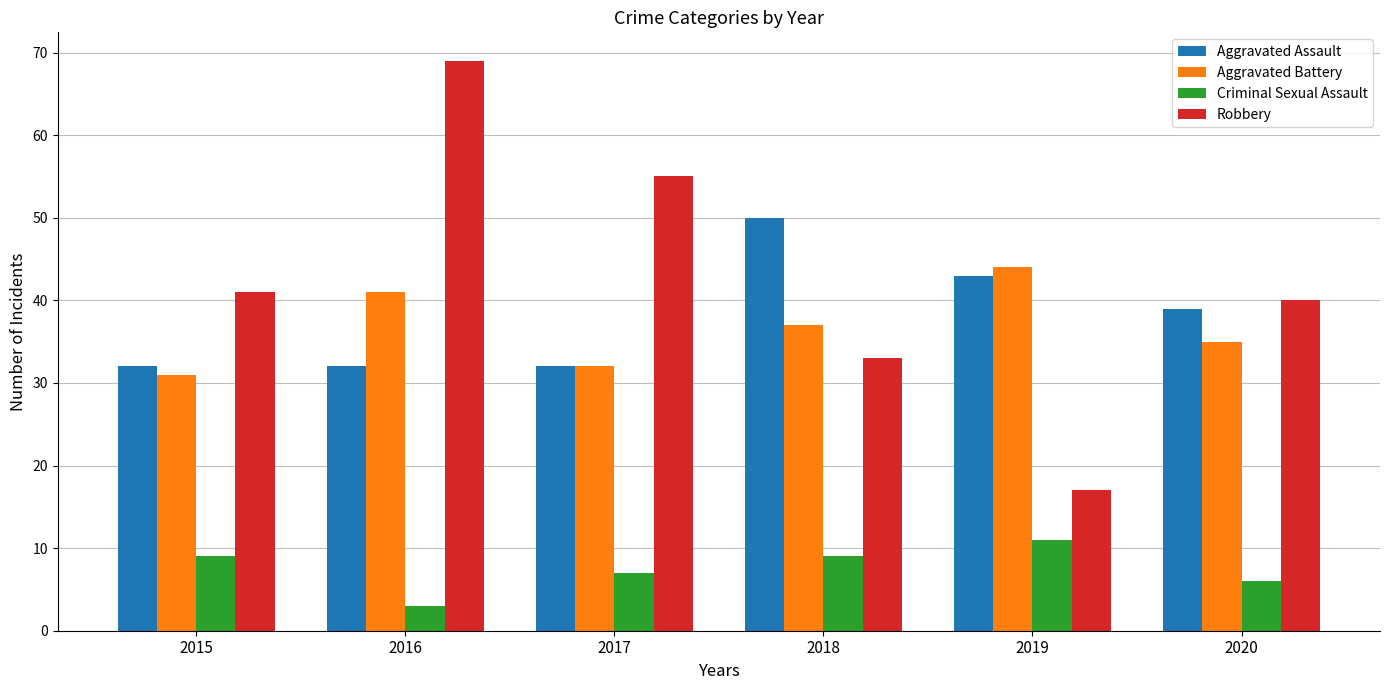

The value of Aggravated Battery at 2019 is 44. True or false?

True